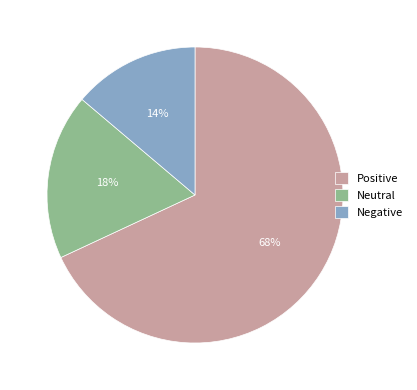

Count the number of slices in the pie.

3